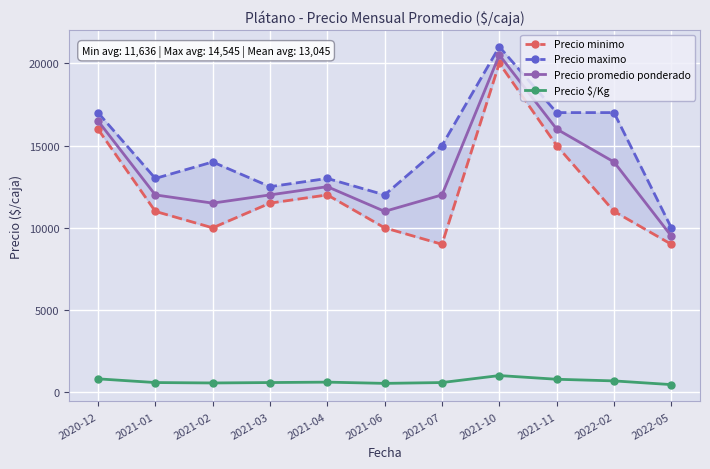

What position from the right is 2022-02?

2